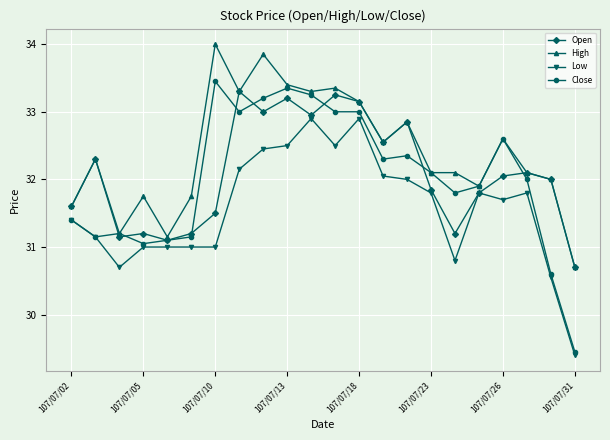

What is the value of the Open point at the 17th from the left?

31.2